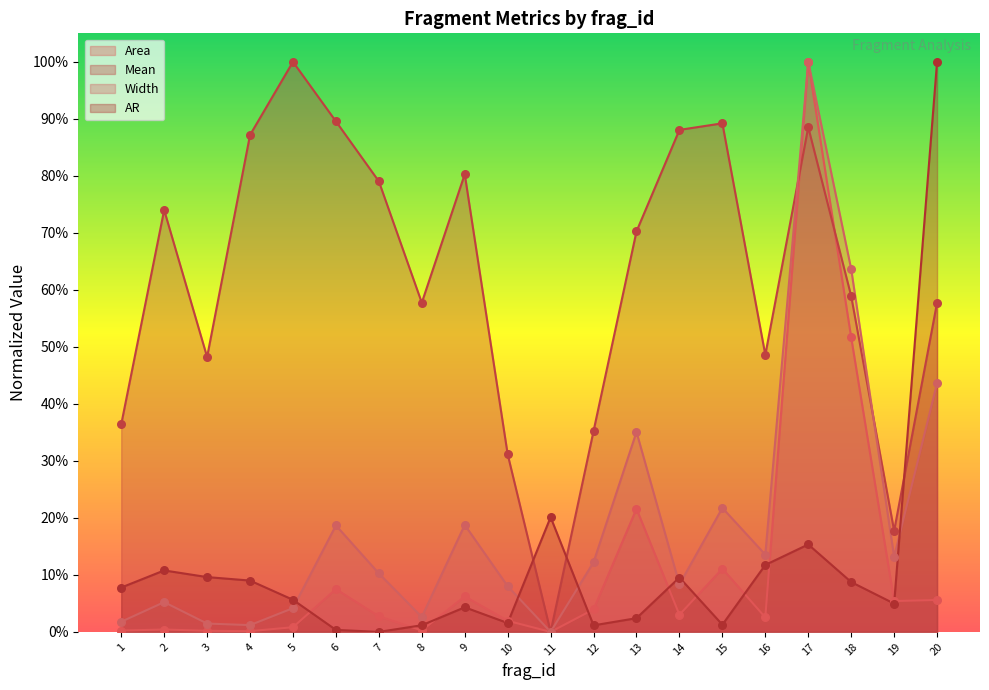

Which series reaches the minimum Y coordinate?

Area